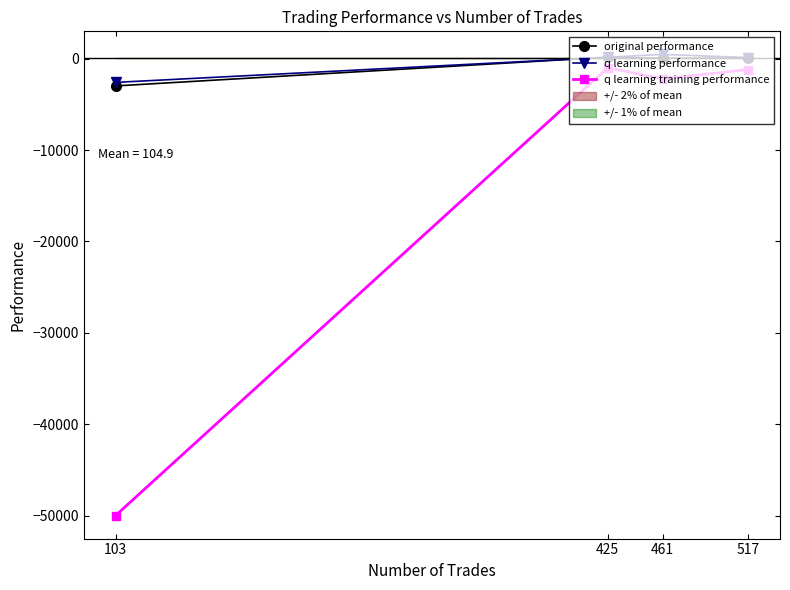

Between 461 and 425, which series saw the biggest shift?

q learning training performance